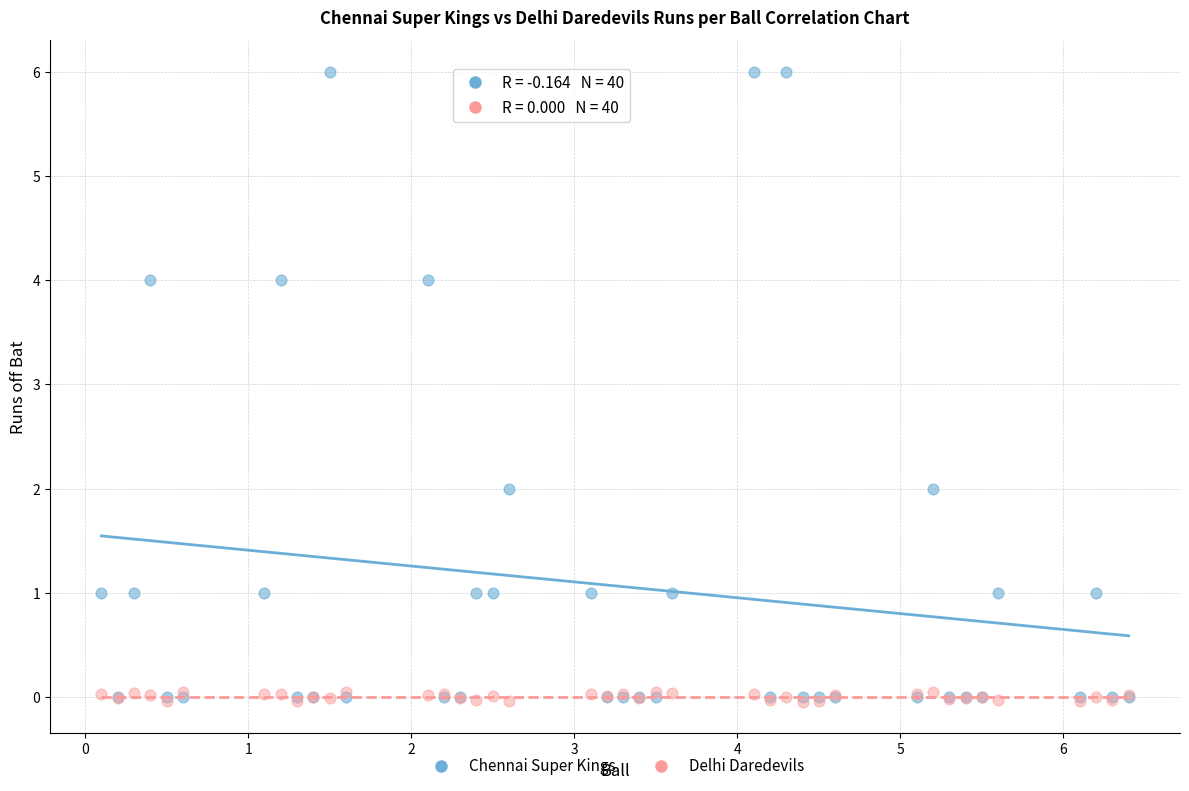

Which series has the largest Y range (max minus min)?

Chennai Super Kings